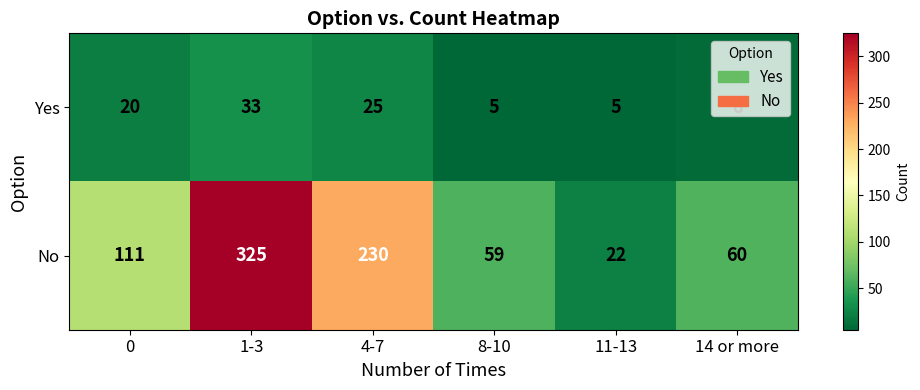

Which series has the widest spread of values?

No